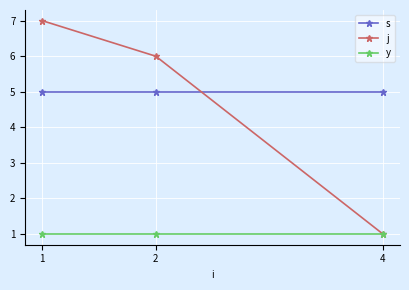

Is the value of s at 4 greater than the value of j at 2?

No